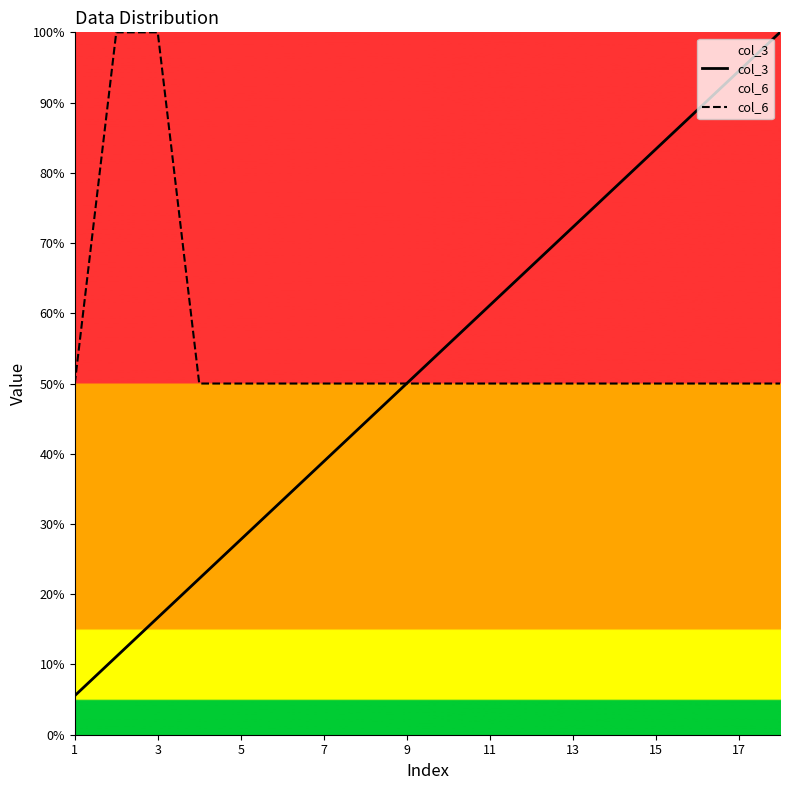

Between 3 and 13, which series saw the biggest shift?

col_3